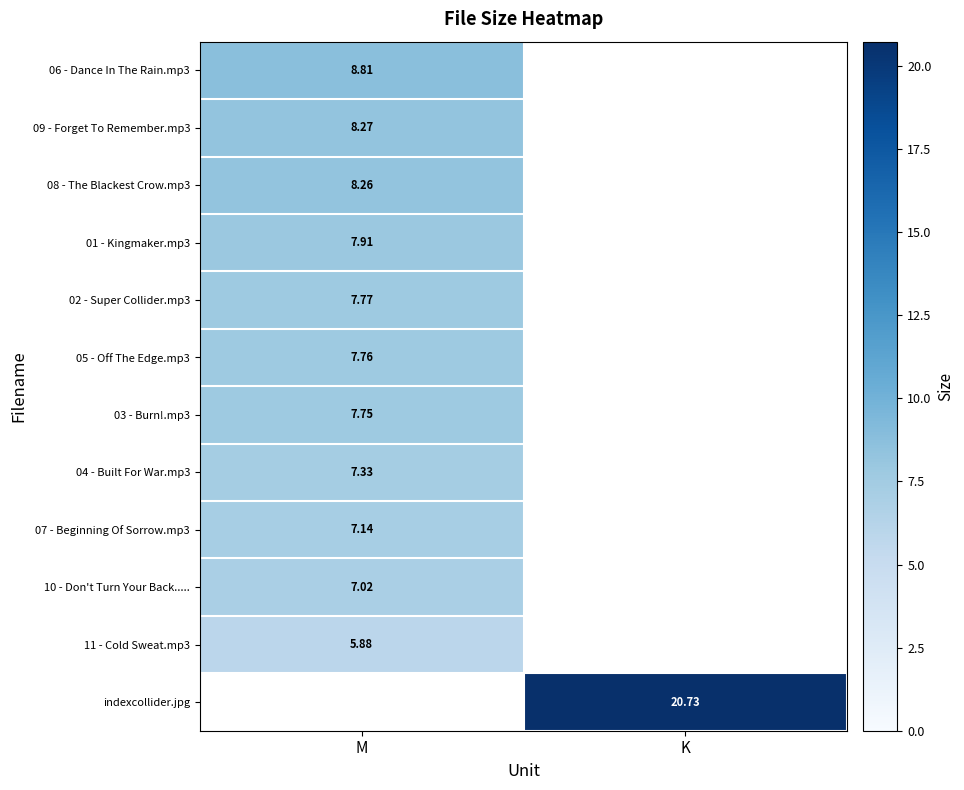

What is the total value across all series at M?

83.9